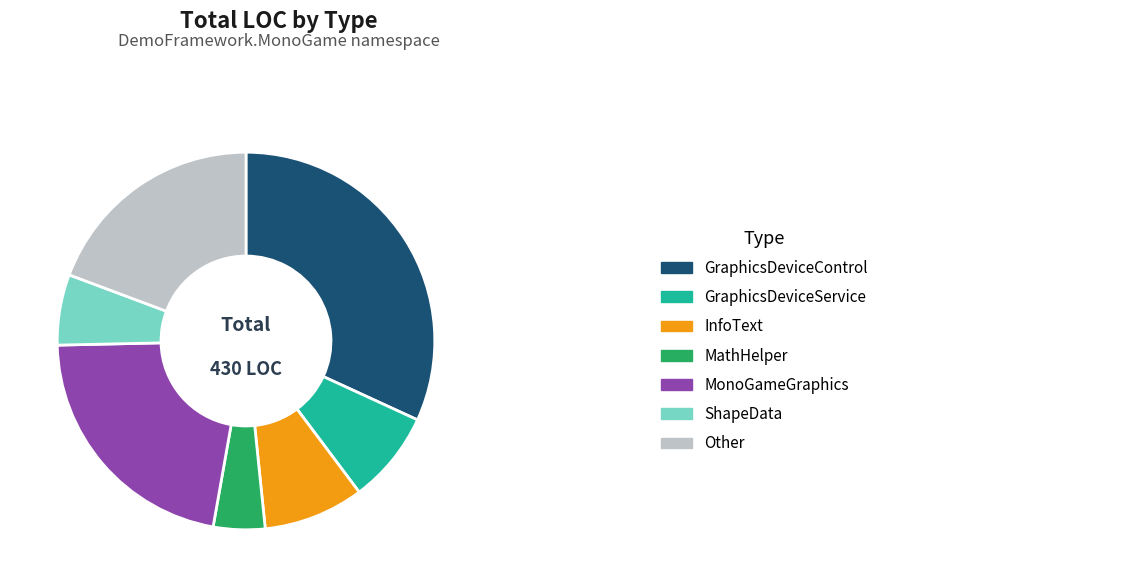

Is there a majority slice in this chart?

No